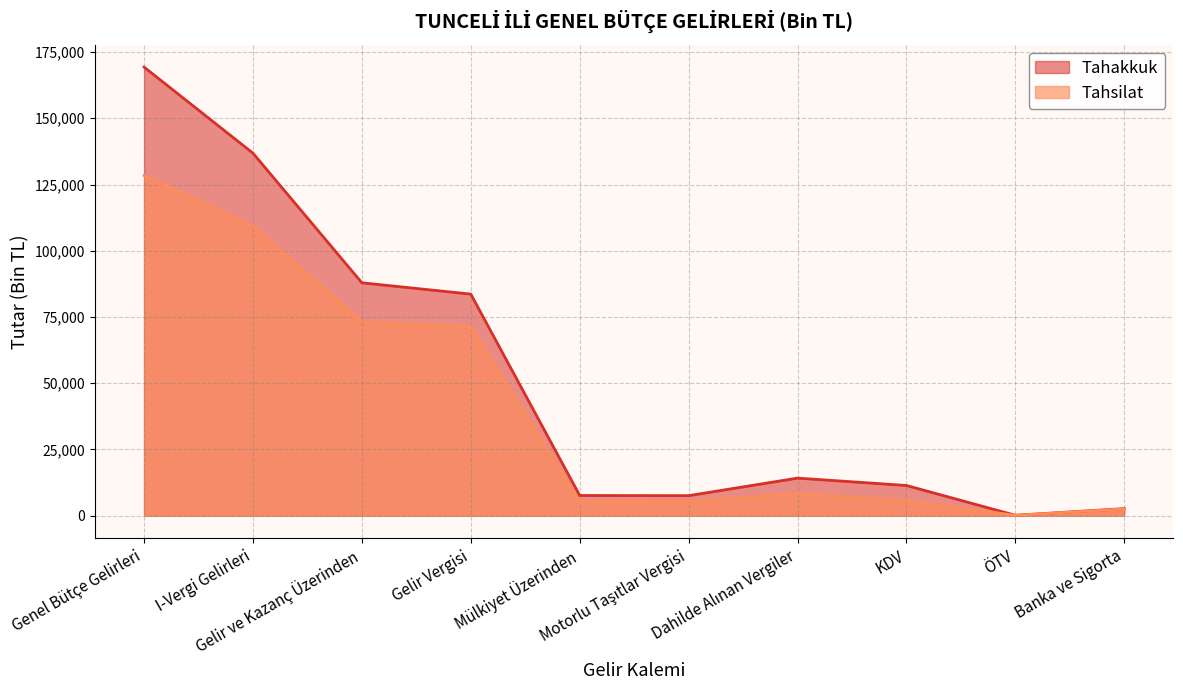

What is the difference between the maximum and minimum values in the Tahakkuk series?

169183